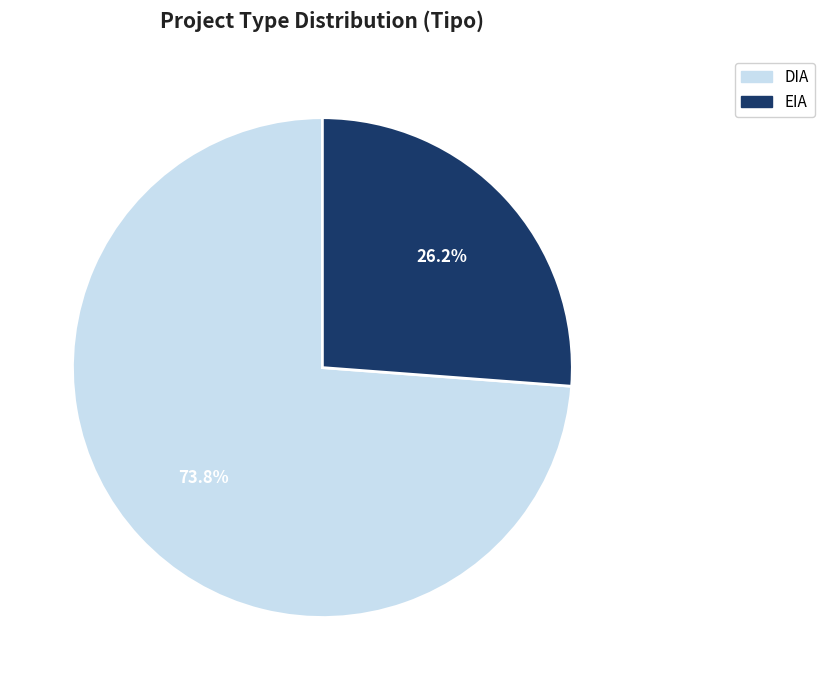

Which has a higher value, DIA or EIA?

DIA